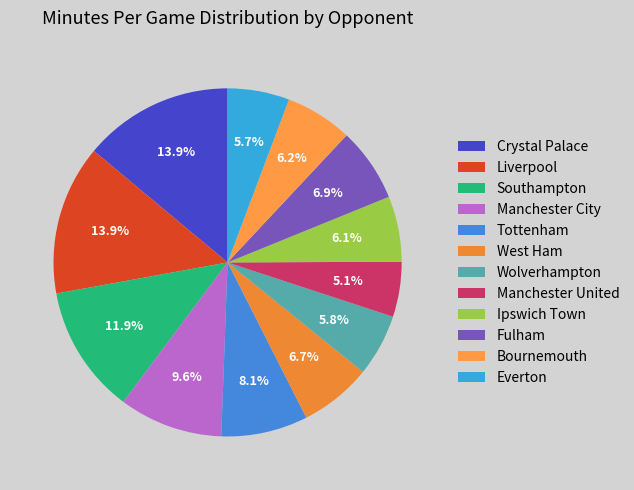

To the nearest percent, what percentage of the pie is Everton?

6%